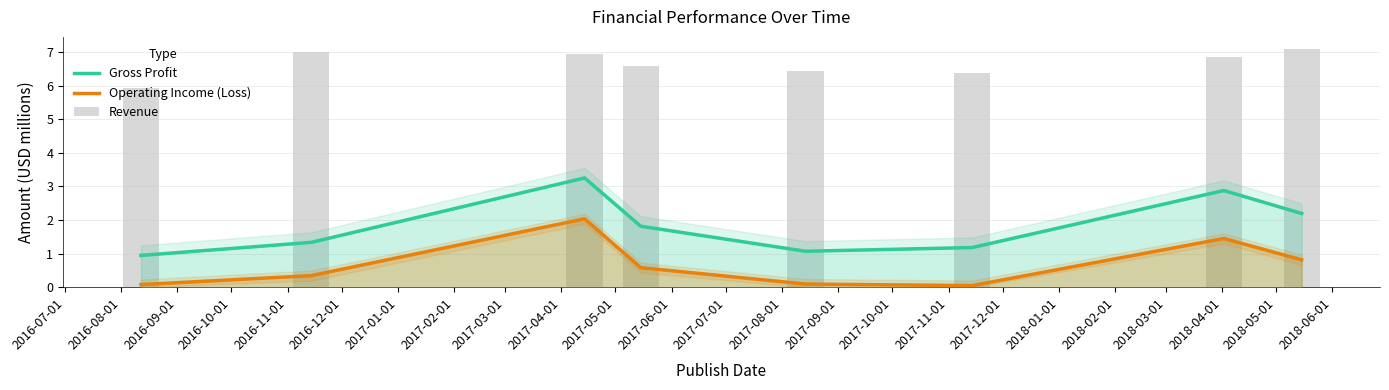

True or false: Operating Income (Loss) has a value of 0.1 at 2016-12-01.

False